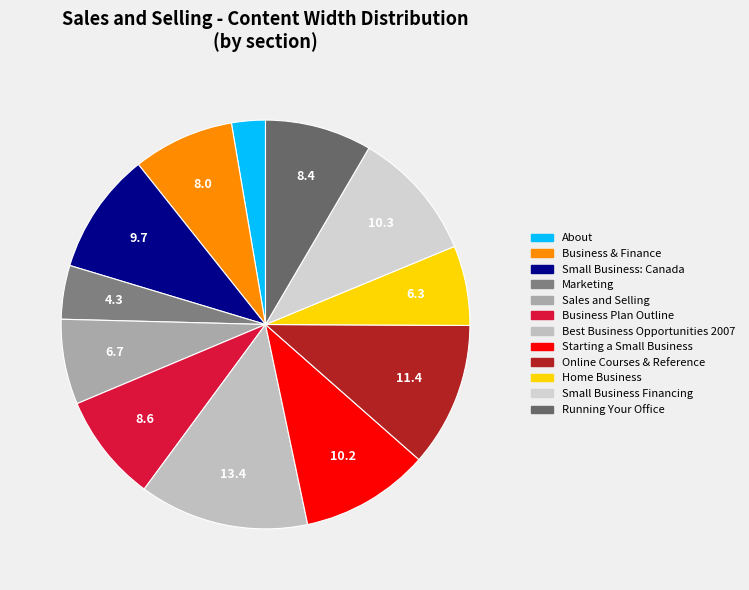

How many slices are in this pie chart?

12